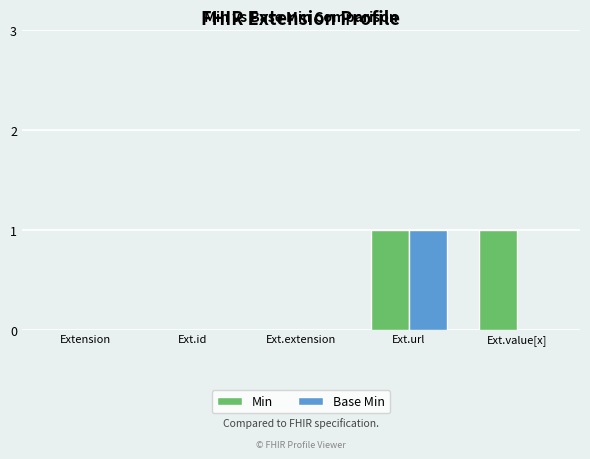

Count the number of categories in the chart.

5